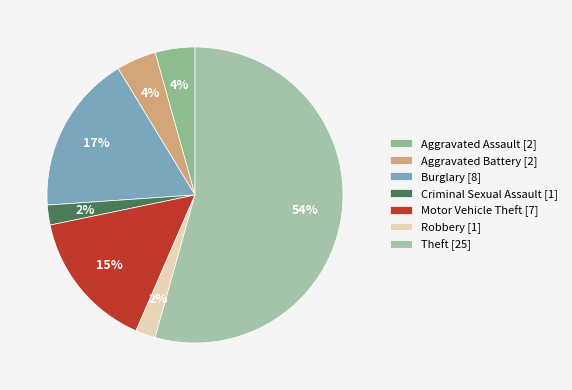

Approximately how many times larger is the value at Theft compared to Criminal Sexual Assault?

25.0